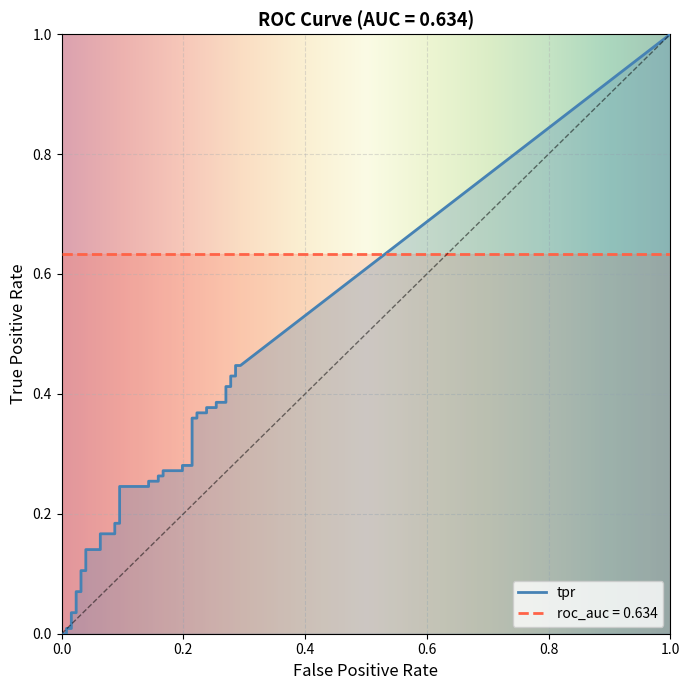

Rank the categories by roc_auc value from highest to lowest.

0, 1, 2, 3, 4, 5, 6, 7, 8, 9, 10, 11, 12, 13, 14, 15, 16, 17, 18, 19, 20, 21, 22, 23, 24, 25, 26, 27, 28, 29, 30, 31, 32, 33, 34, 35, 36, 37, 38, 39